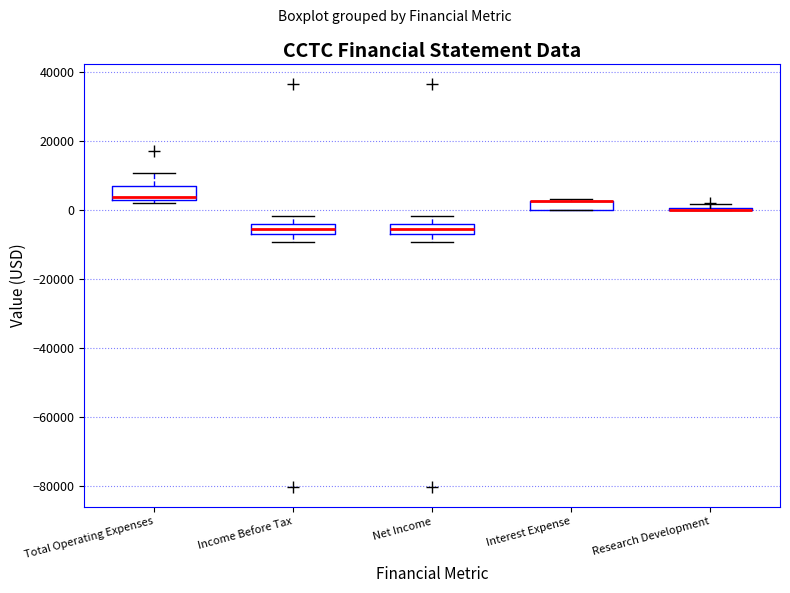

Where does the lower whisker of the box for Income Before Tax end on the y-axis? The values are not printed on the chart, so give them approximately, as read against the axis.

-10000